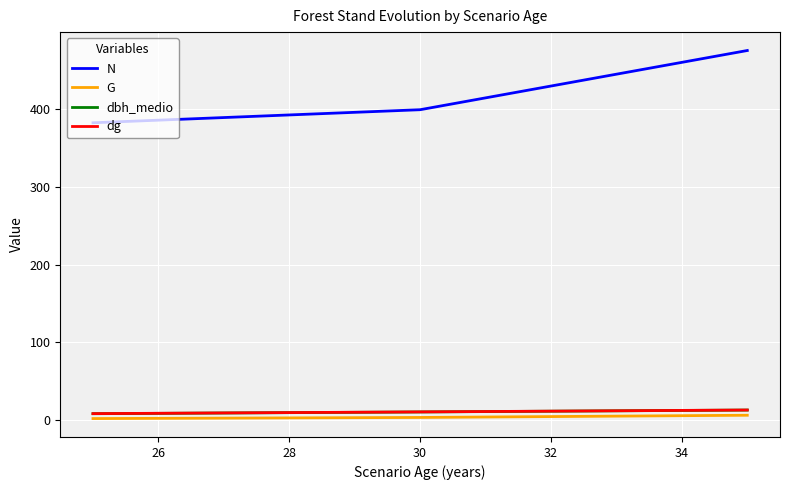

How many values in the dg series exceed 10?

2